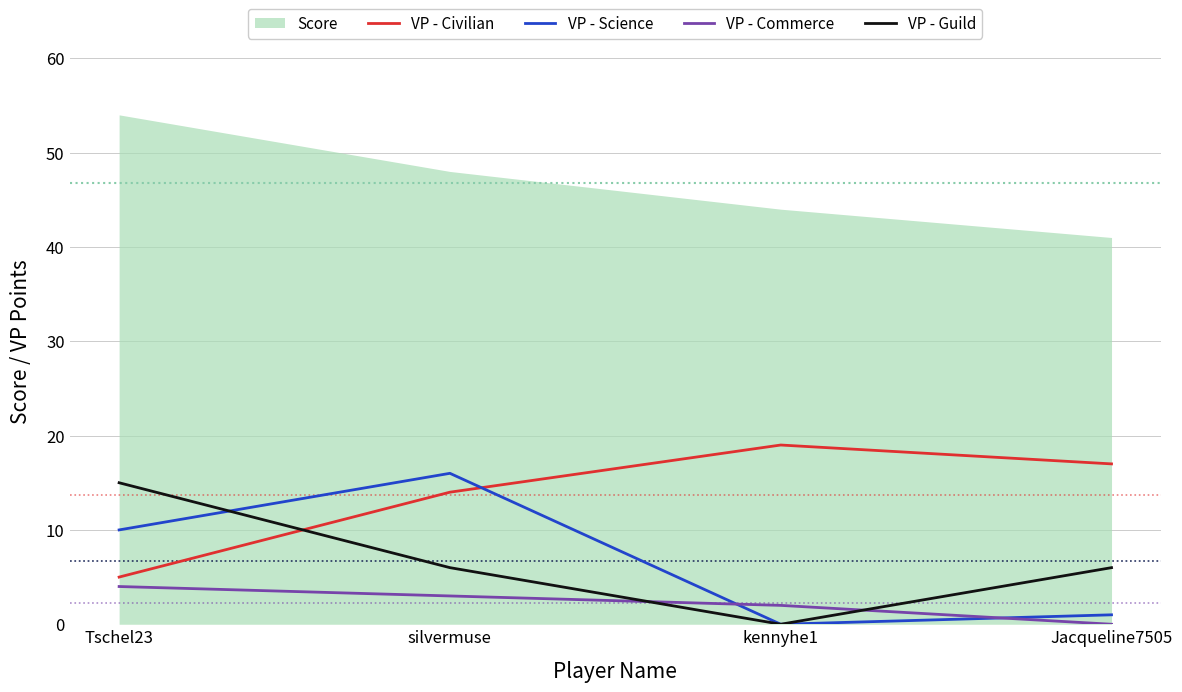

Rank the categories by VP - Guild value from lowest to highest.

kennyhe1, silvermuse, Jacqueline7505, Tschel23